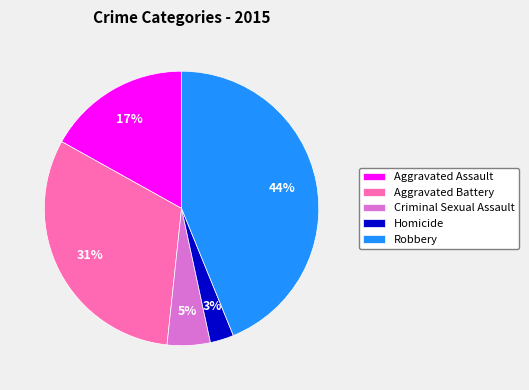

Which has a higher value, Aggravated Assault or Robbery?

Robbery